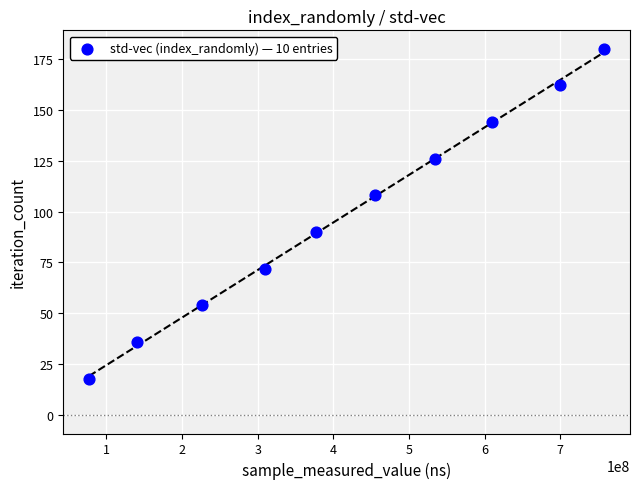

What is the average Y value?

99